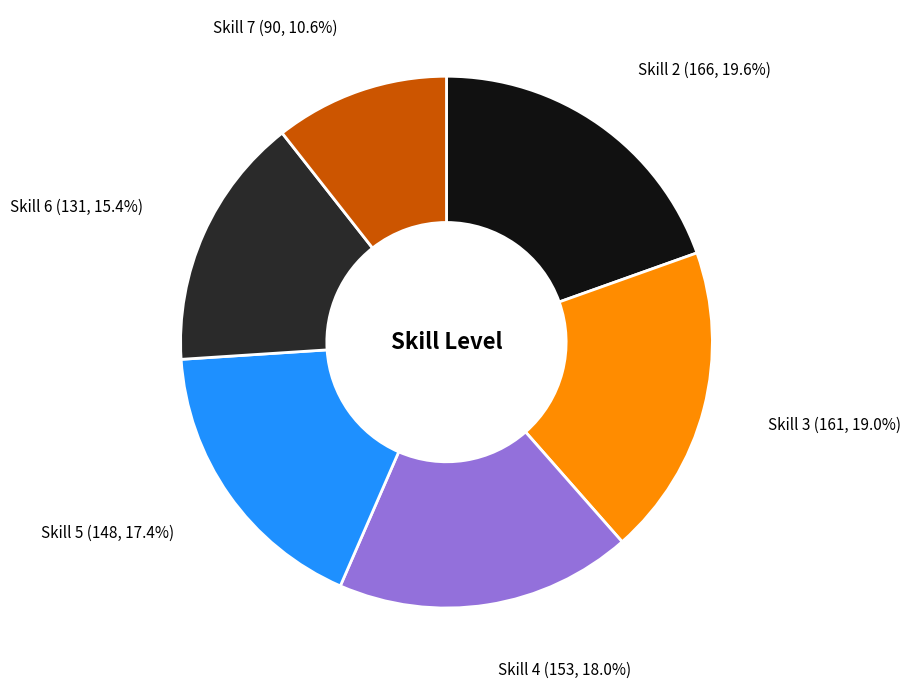

What is the ratio of the value at Skill 4 to the value at Skill 5?

1.0